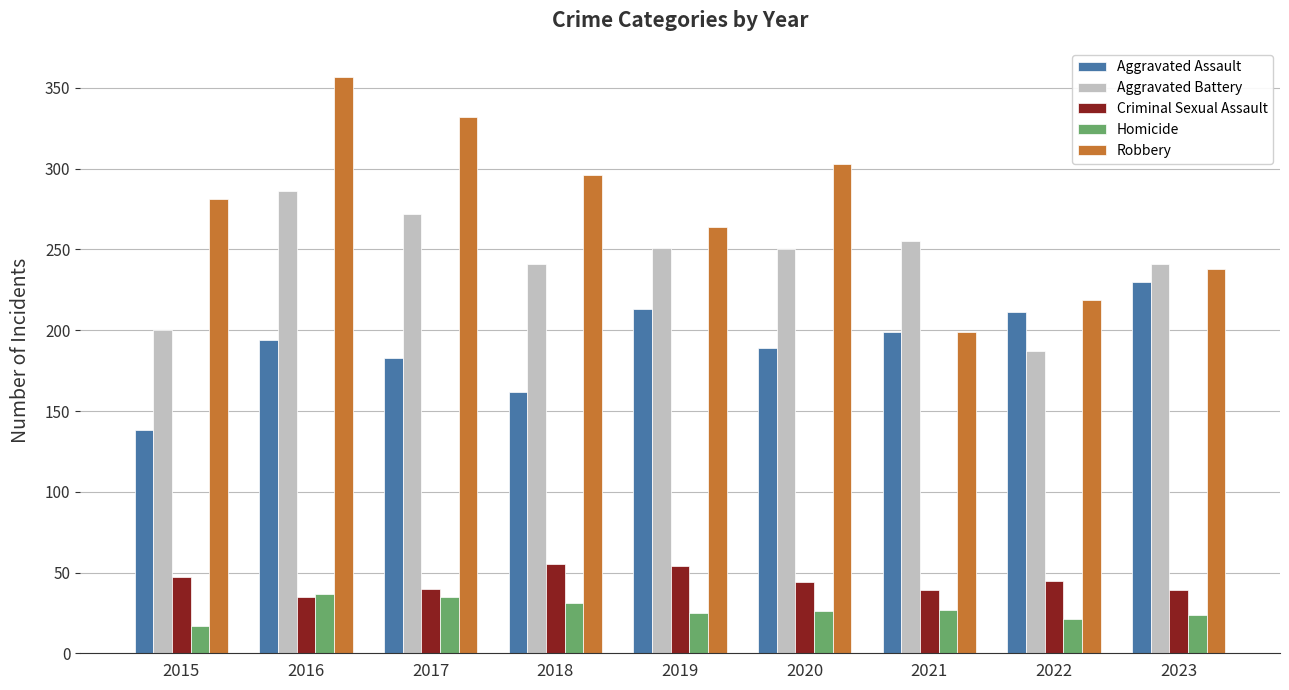

What is the difference between the highest and lowest values at 2017?

297